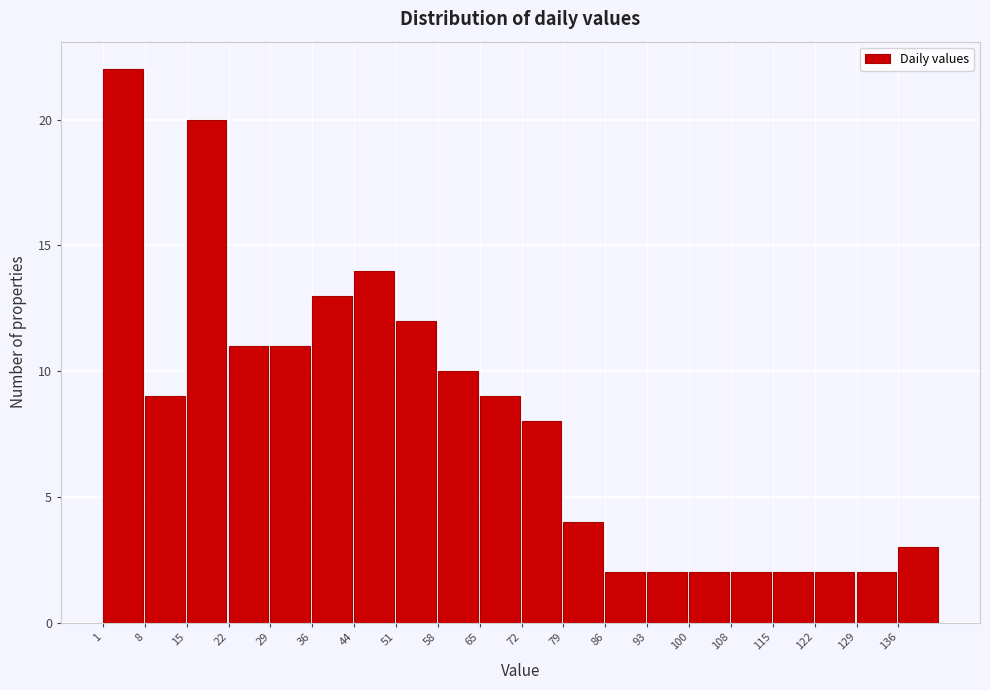

Reading left to right, transcribe this chart: for each bar, give the range it covers on the x-axis and its height. Neither the bar edges nor the heights are printed on the chart, so give them approximately, as read against the axes.

1.0 to 8.1: 22
8.1 to 15.2: 9
15.2 to 22.3: 20
22.3 to 29.4: 11
29.4 to 36.5: 11
36.5 to 43.6: 13
43.6 to 50.7: 14
50.7 to 57.8: 12
57.8 to 64.9: 10
64.9 to 72.0: 9
72.0 to 79.1: 8
79.1 to 86.2: 4
86.2 to 93.3: 2
93.3 to 100.4: 2
100.4 to 107.5: 2
107.5 to 114.6: 2
114.6 to 121.7: 2
121.7 to 128.8: 2
128.8 to 135.9: 2
135.9 to 143.0: 3